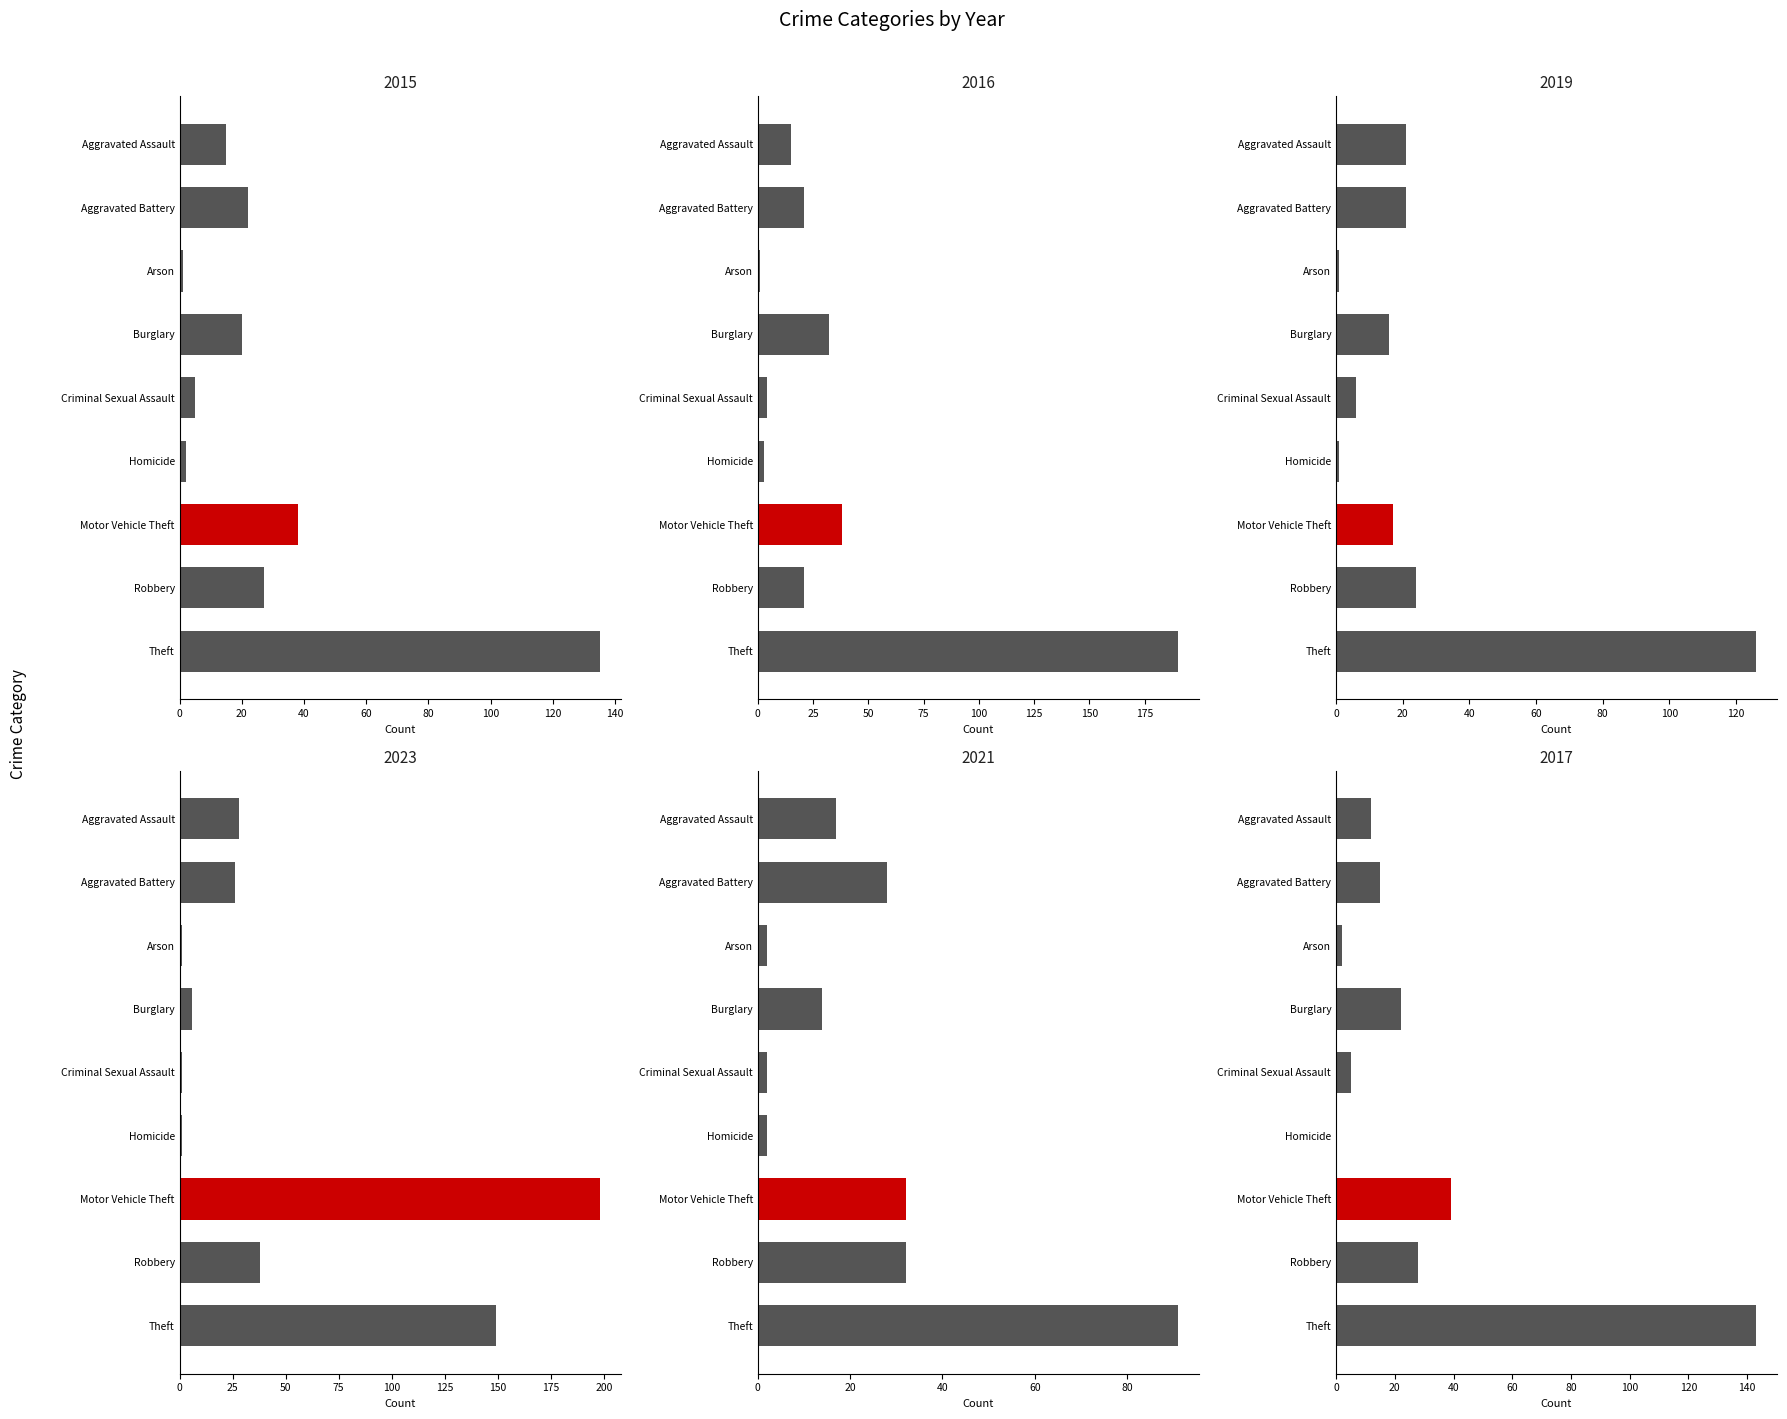

Between Burglary and Theft, which is larger?

Theft